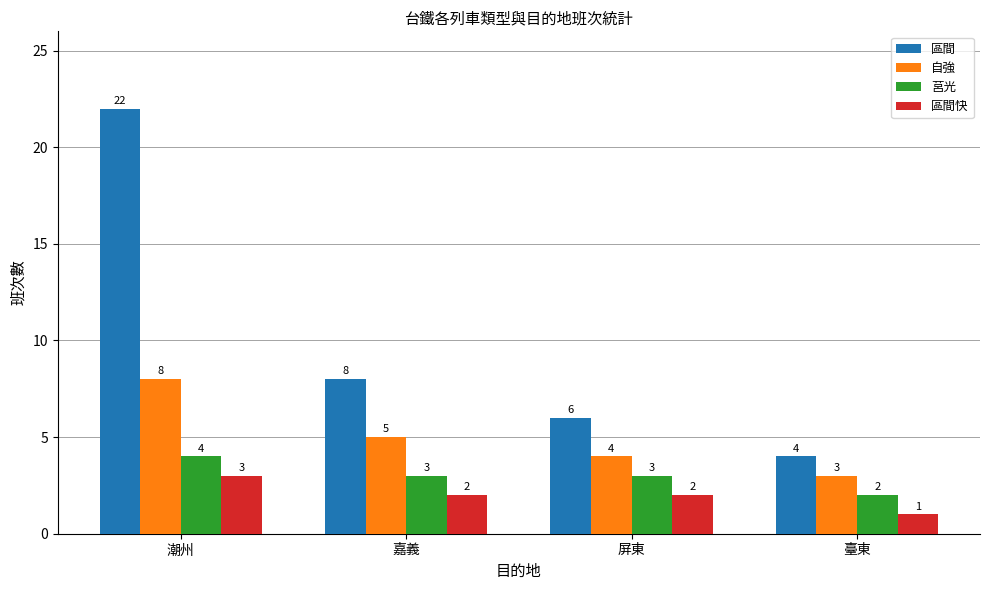

Reading left to right, extract all data points from this chart.

區間: 潮州=22	嘉義=8	屏東=6	臺東=4
自強: 潮州=8	嘉義=5	屏東=4	臺東=3
莒光: 潮州=4	嘉義=3	屏東=3	臺東=2
區間快: 潮州=3	嘉義=2	屏東=2	臺東=1